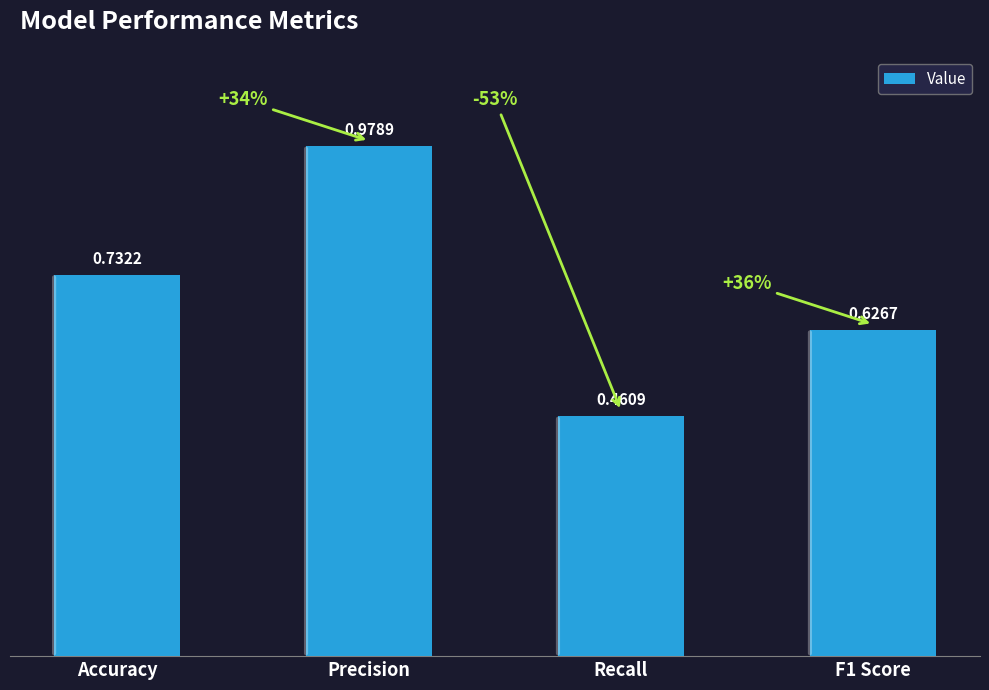

Which label corresponds to the smallest value in the chart?

Recall